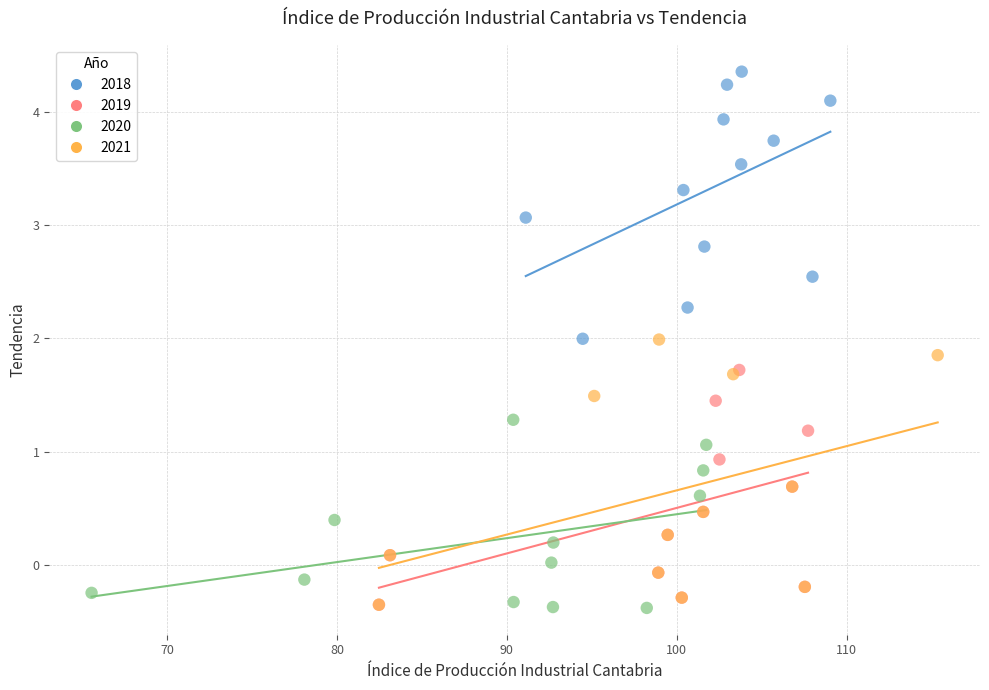

Which series reaches the maximum Y coordinate?

2018